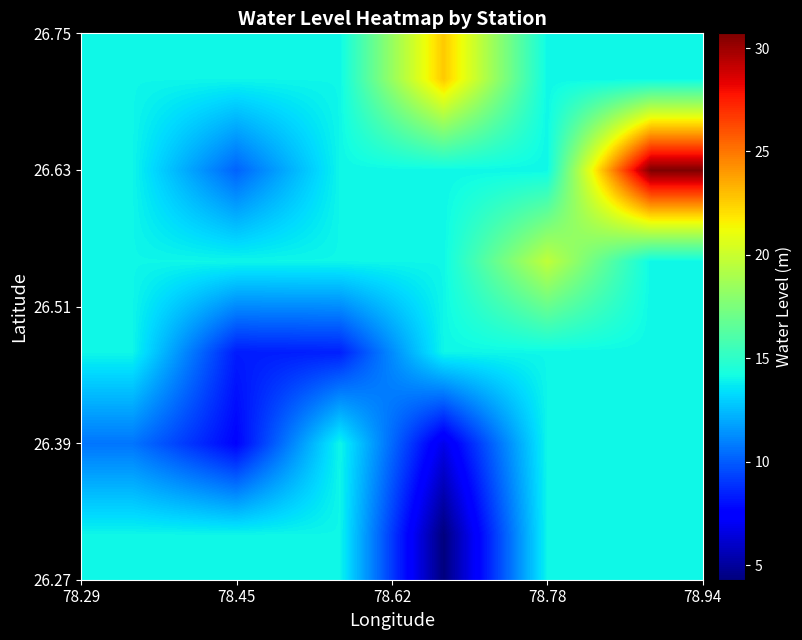

At how many categories does at least one series exceed 5?

6